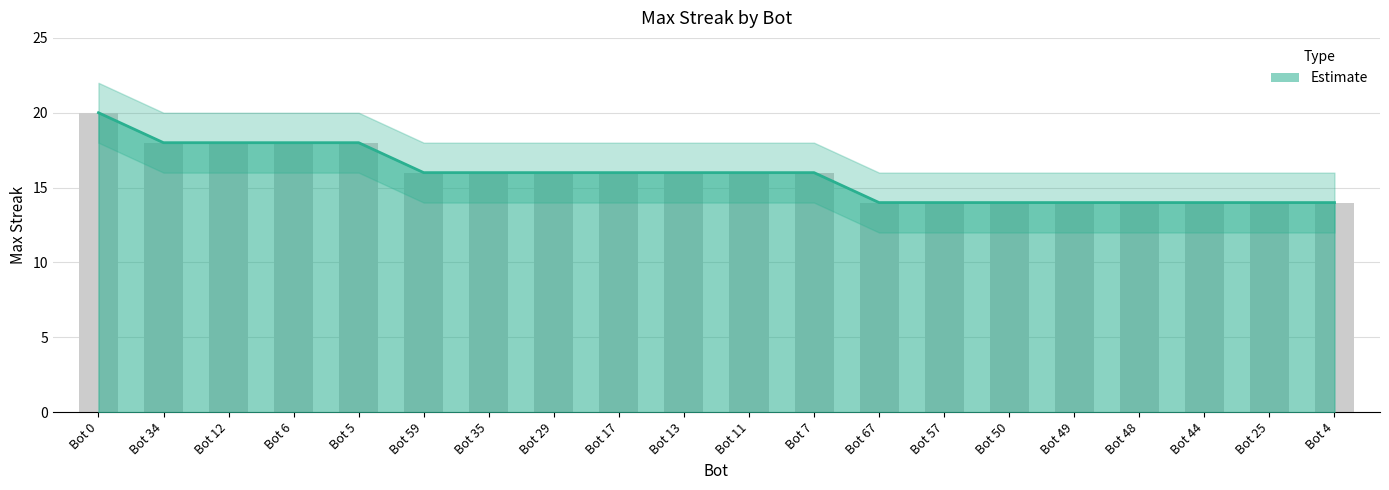

Are the bars horizontal?

No